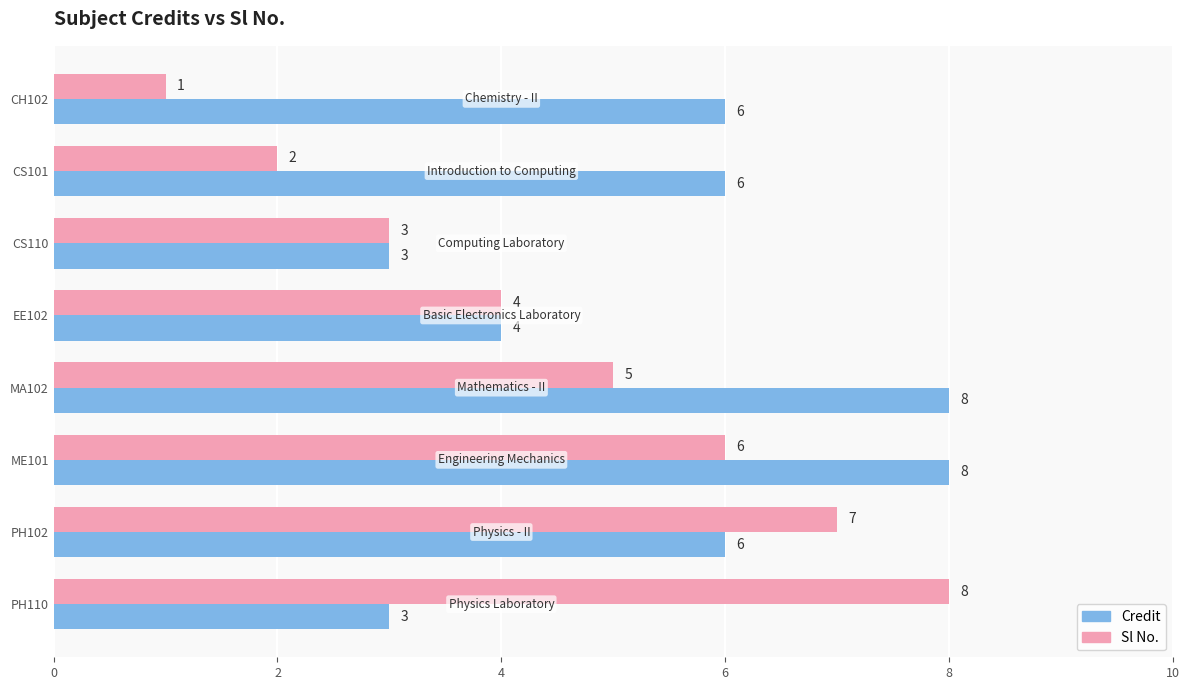

Read the Sl No. value at PH102.

7